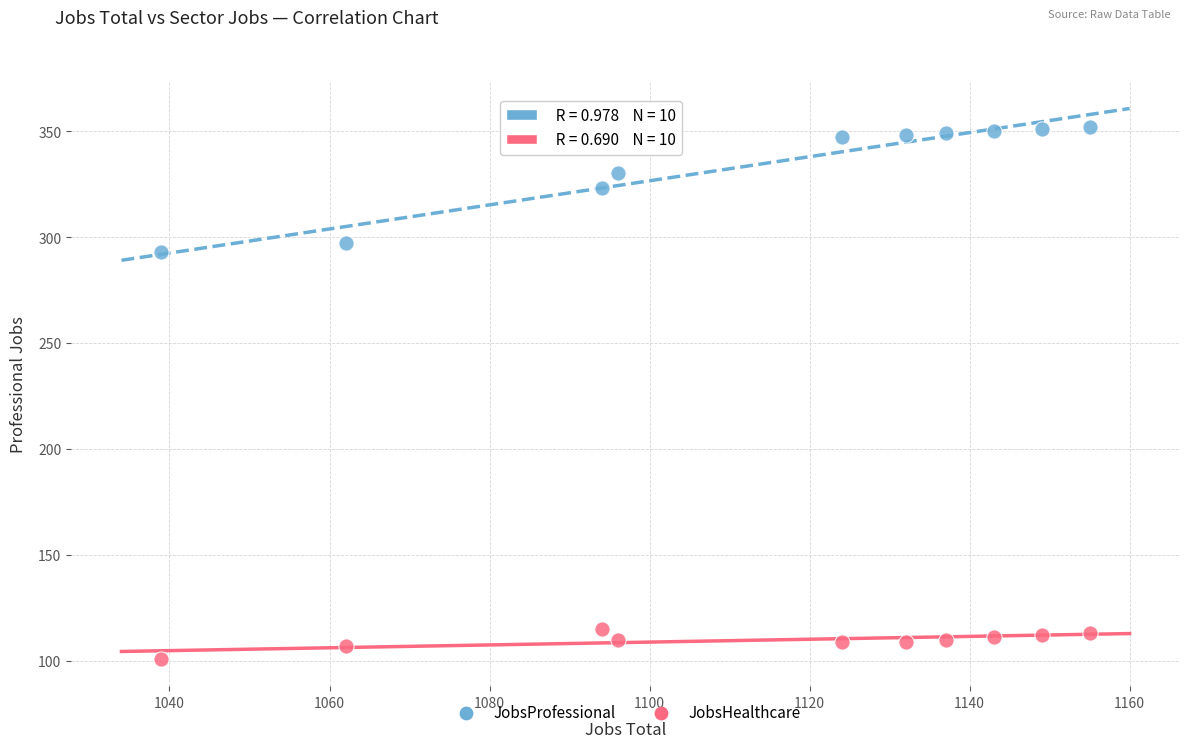

Which series contains the lowest Y value?

JobsHealthcare